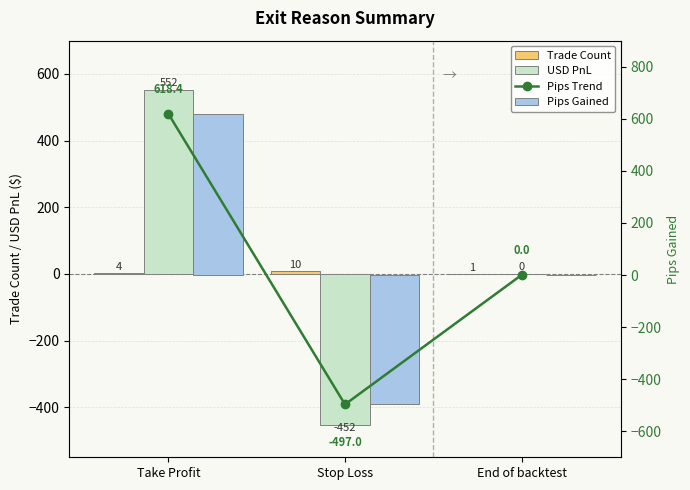

How many data points in Pips Trend are above 0?

1